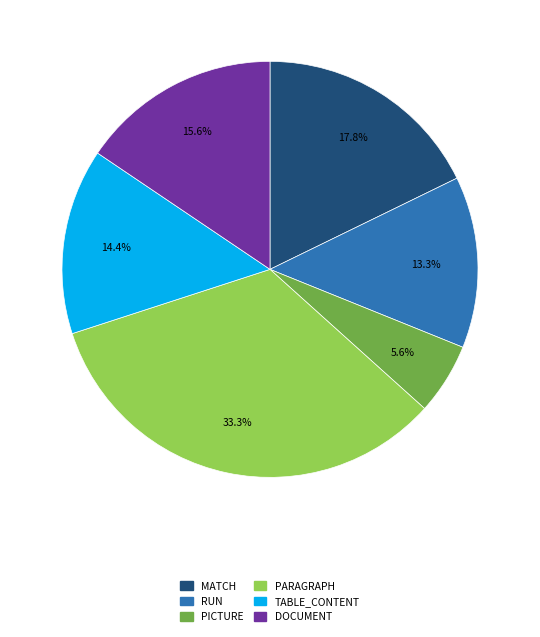

Is there a majority slice in this chart?

No